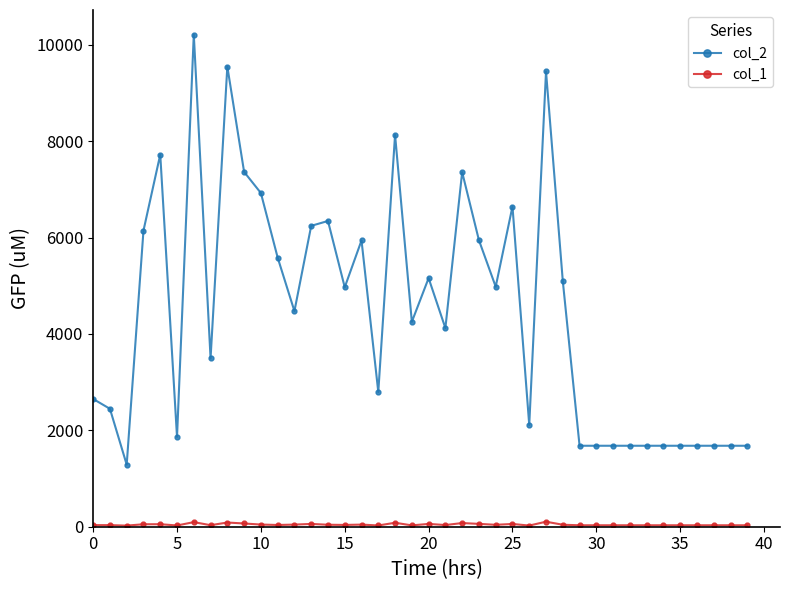

What is the value of the col_2 point at the 5th from the left?

7722